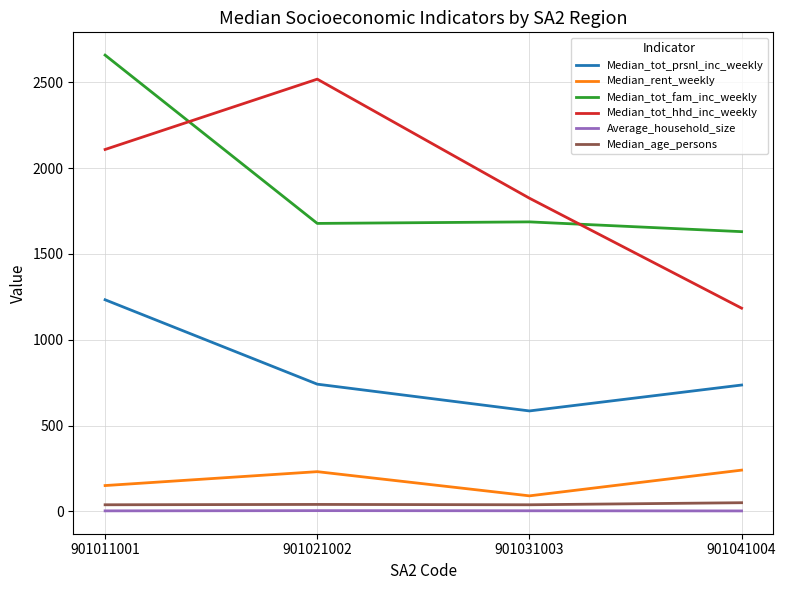

Which series has the widest spread of values?

Median_tot_hhd_inc_weekly